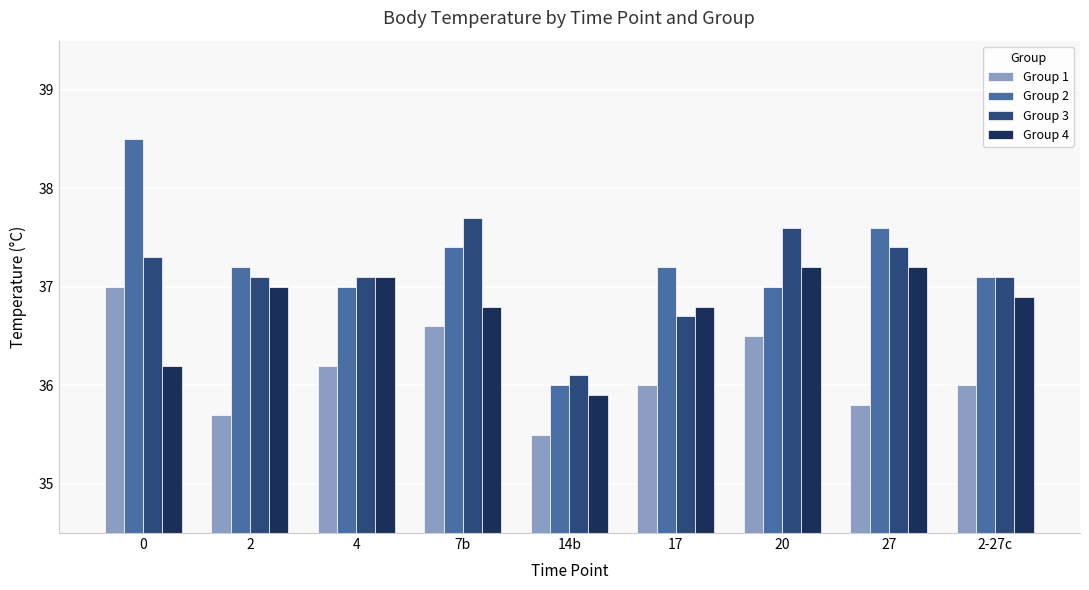

How many distinct data groups are displayed?

4